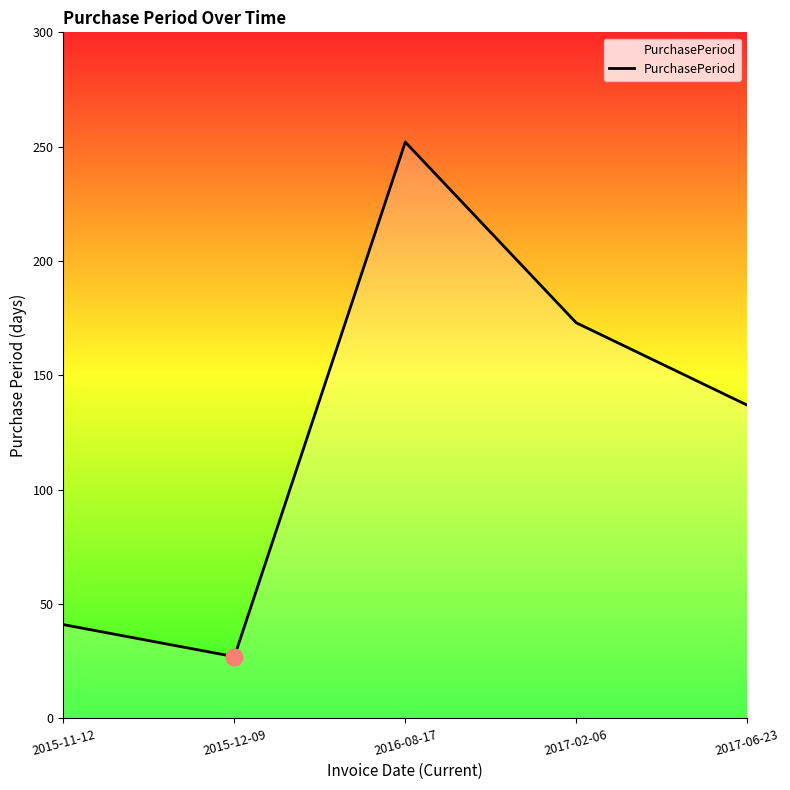

List the labels in order of value, largest first.

2016-08-17, 2017-02-06, 2017-06-23, 2015-11-12, 2015-12-09